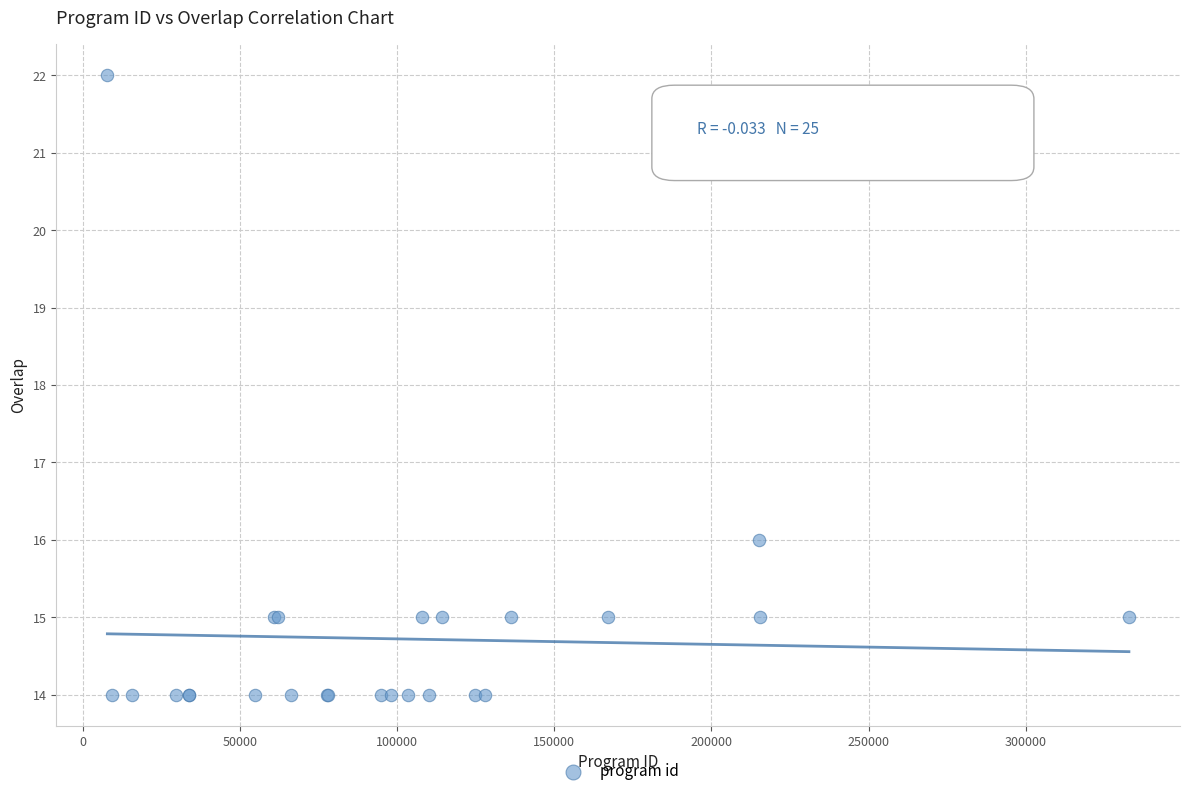

What Y value in the scatter plot is closest to 18?

16